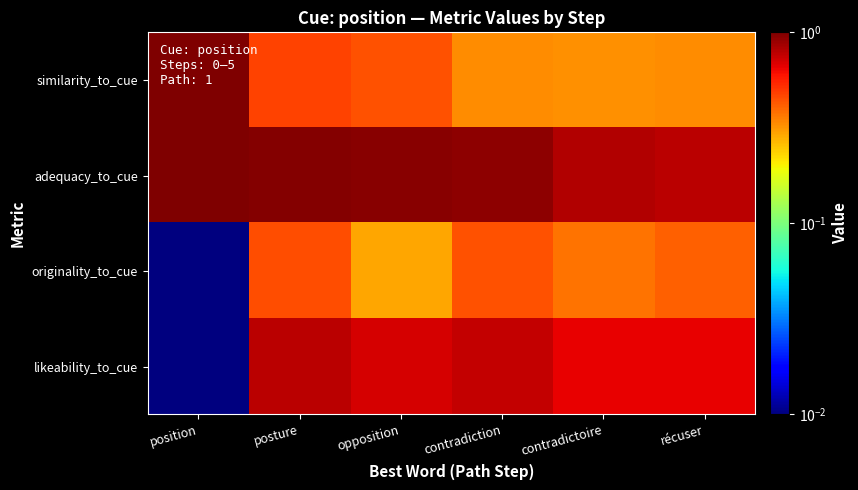

Which series has the largest total across all categories?

adequacy_to_cue